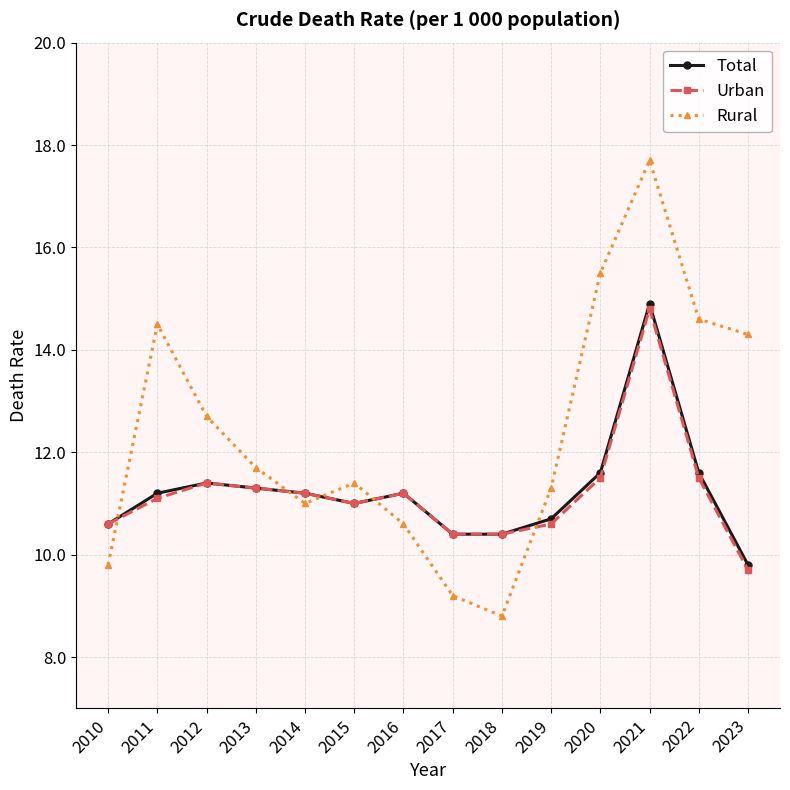

Which series has the largest total across all categories?

Rural